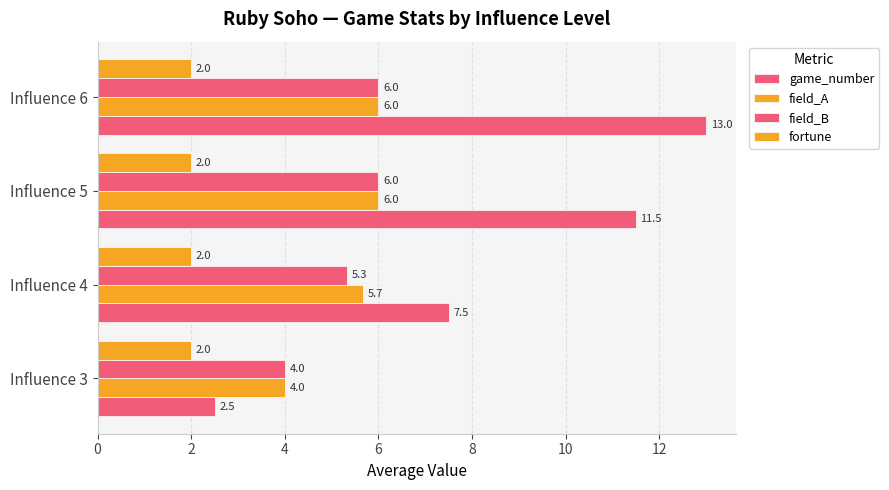

Count the number of data series in this chart.

4